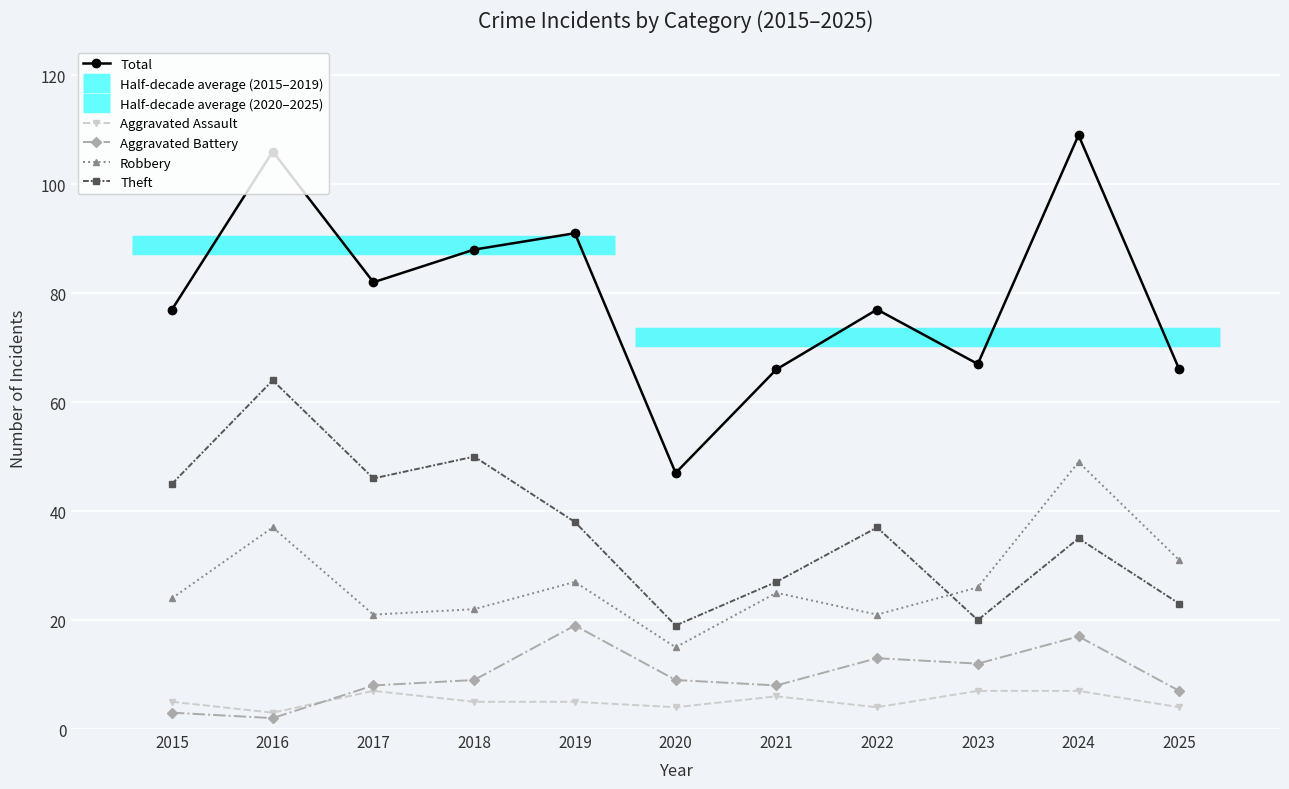

True or false: Theft has a value of 72 at 2015.

False